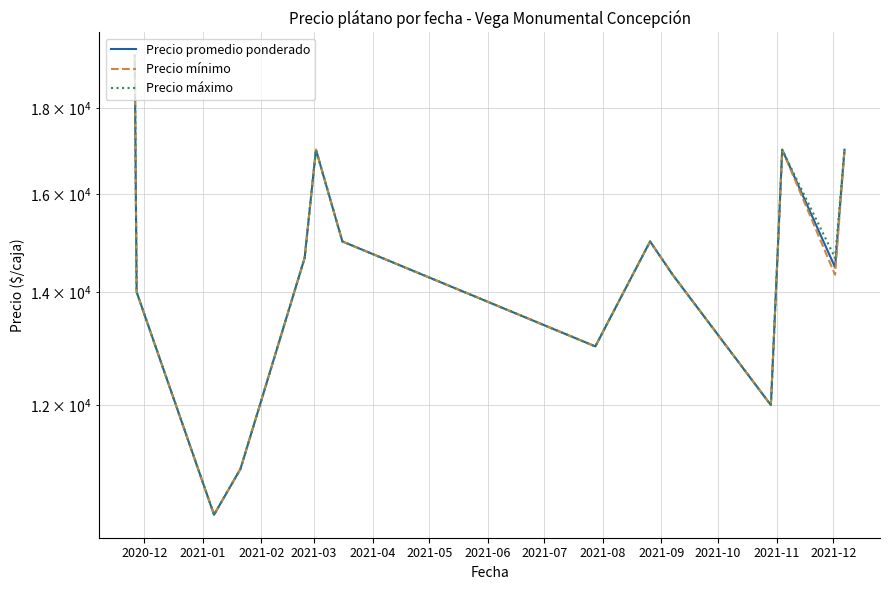

Is it true that Precio promedio ponderado equals 13000.0 at 2021-07?

True